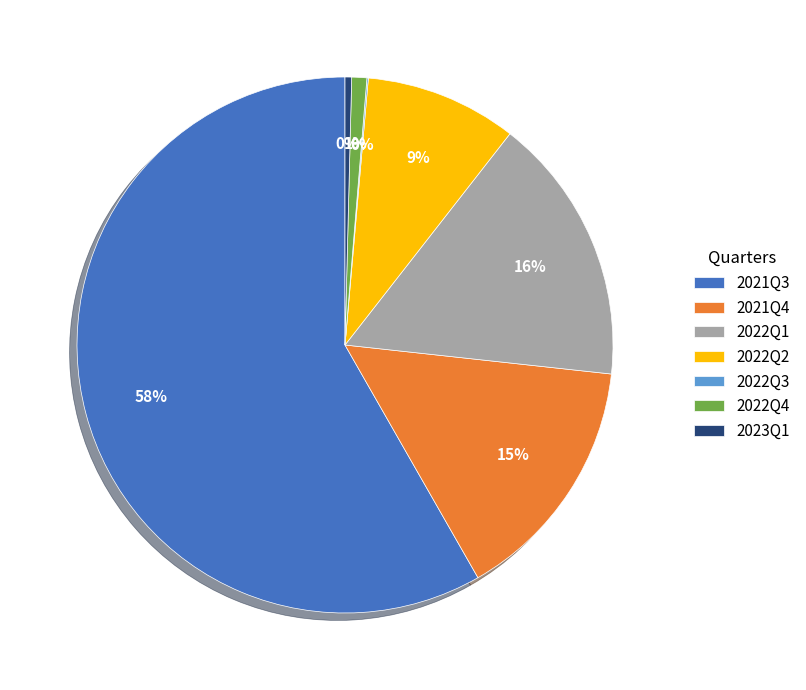

Is the sum of 2021Q4 and 2021Q3 greater than half?

Yes